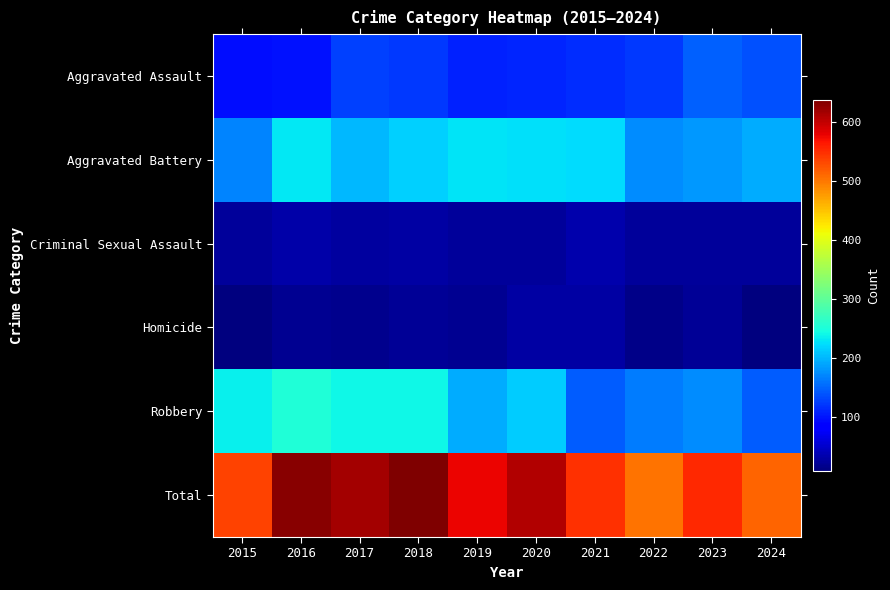

Reading left to right, extract all data points from this chart.

Aggravated Assault: 2015=95	2016=98	2017=128	2018=124	2019=109	2020=112	2021=115	2022=123	2023=148	2024=139
Aggravated Battery: 2015=169	2016=230	2017=201	2018=217	2019=229	2020=227	2021=224	2022=174	2023=182	2024=194
Criminal Sexual Assault: 2015=25	2016=32	2017=27	2018=31	2019=25	2020=26	2021=35	2022=26	2023=24	2024=24
Homicide: 2015=9	2016=19	2017=18	2018=23	2019=19	2020=30	2021=29	2022=16	2023=23	2024=10
Robbery: 2015=236	2016=253	2017=241	2018=242	2019=195	2020=215	2021=145	2022=164	2023=175	2024=146
Total: 2015=534	2016=632	2017=615	2018=637	2019=577	2020=610	2021=548	2022=503	2023=552	2024=513